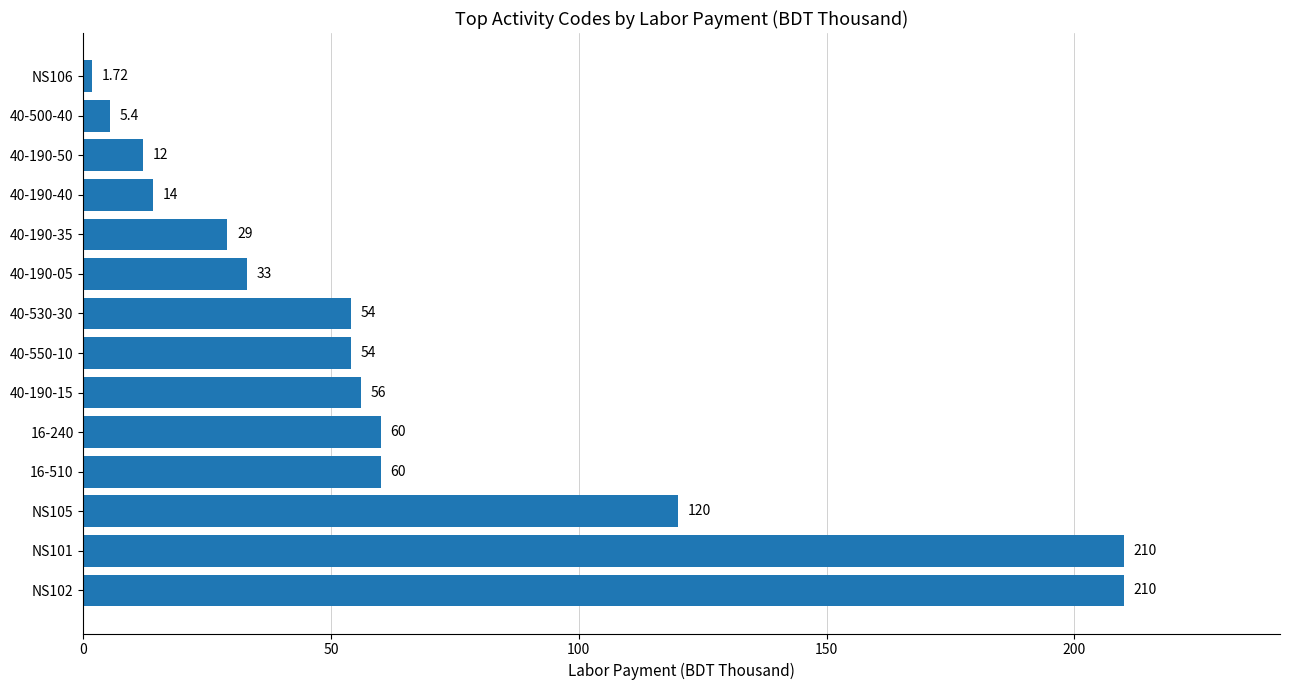

Which has a higher value, NS102 or 40-190-05?

NS102